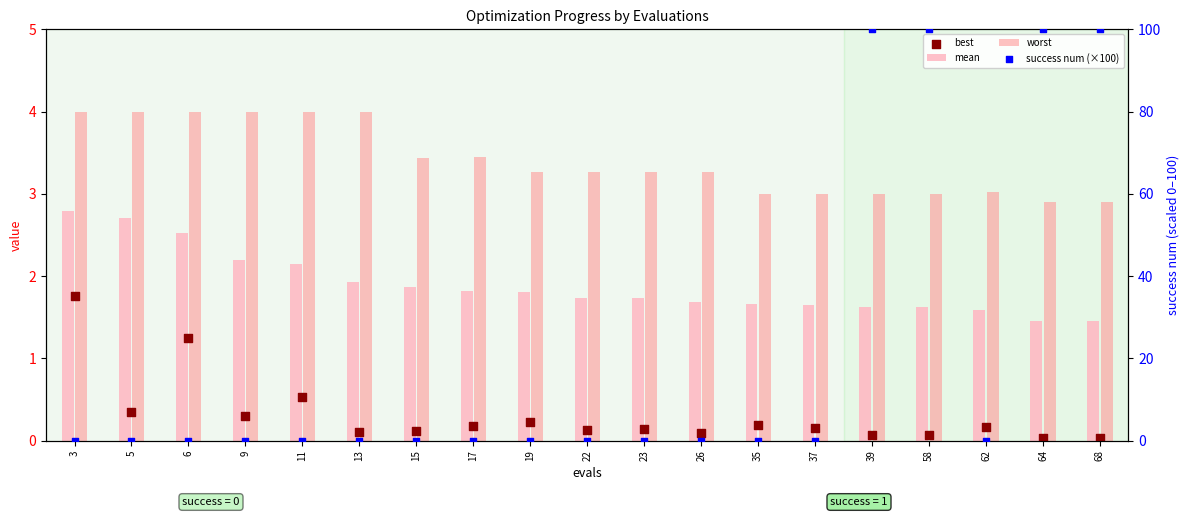

What is the total value across all series at 58?

104.7